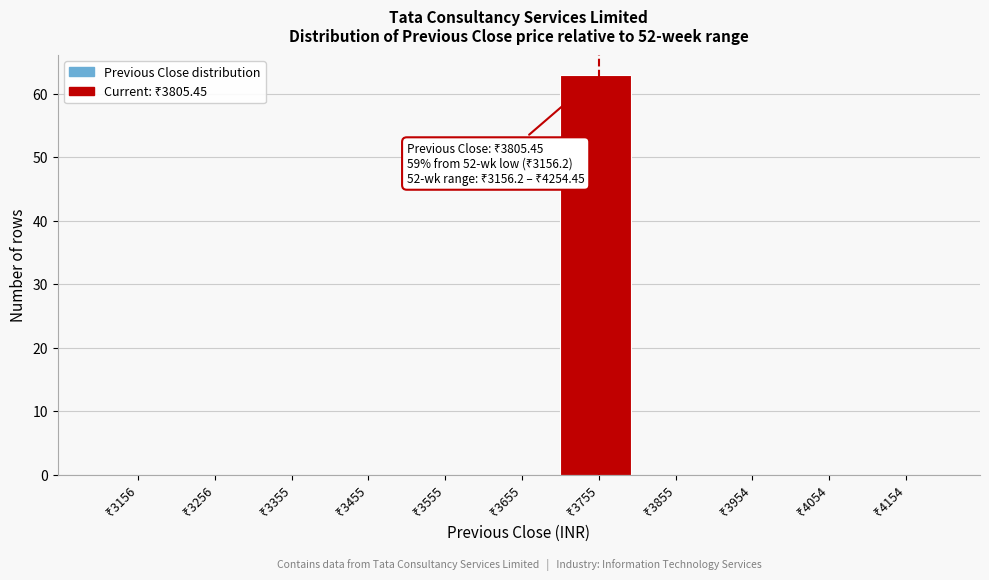

What is the sum of all values?

63